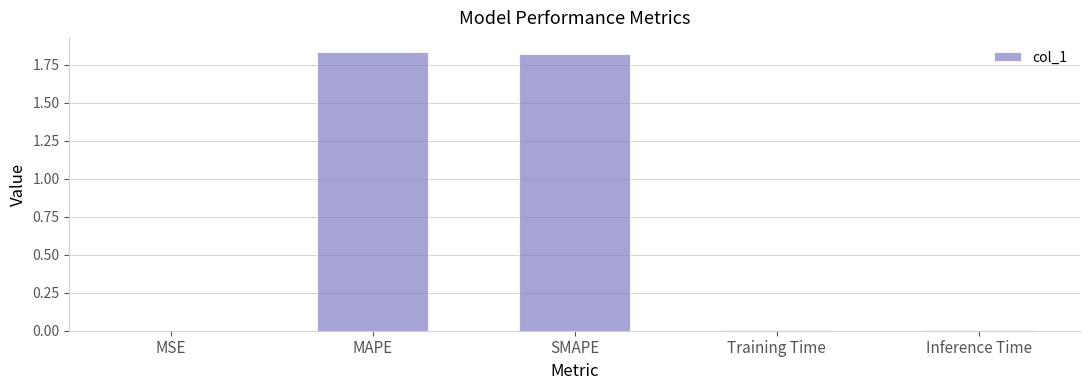

How many categories are shown in the chart?

5